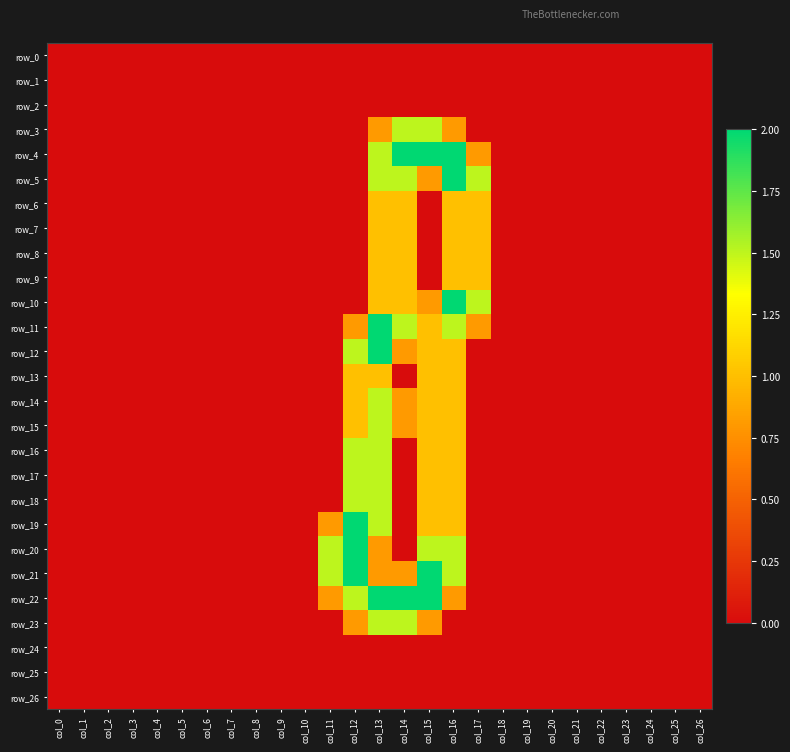

Reading left to right, transcribe all the data shown in this chart.

row_0: col_0=0.0	col_1=0.0	col_2=0.0	col_3=0.0	col_4=0.0	col_5=0.0	col_6=0.0	col_7=0.0	col_8=0.0	col_9=0.0	col_10=0.0	col_11=0.0	col_12=0.0	col_13=0.0	col_14=0.0	col_15=0.0	col_16=0.0	col_17=0.0	col_18=0.0	col_19=0.0	col_20=0.0	col_21=0.0	col_22=0.0	col_23=0.0	col_24=0.0	col_25=0.0	col_26=0.0
row_1: col_0=0.0	col_1=0.0	col_2=0.0	col_3=0.0	col_4=0.0	col_5=0.0	col_6=0.0	col_7=0.0	col_8=0.0	col_9=0.0	col_10=0.0	col_11=0.0	col_12=0.0	col_13=0.0	col_14=0.0	col_15=0.0	col_16=0.0	col_17=0.0	col_18=0.0	col_19=0.0	col_20=0.0	col_21=0.0	col_22=0.0	col_23=0.0	col_24=0.0	col_25=0.0	col_26=0.0
row_2: col_0=0.0	col_1=0.0	col_2=0.0	col_3=0.0	col_4=0.0	col_5=0.0	col_6=0.0	col_7=0.0	col_8=0.0	col_9=0.0	col_10=0.0	col_11=0.0	col_12=0.0	col_13=0.0	col_14=0.0	col_15=0.0	col_16=0.0	col_17=0.0	col_18=0.0	col_19=0.0	col_20=0.0	col_21=0.0	col_22=0.0	col_23=0.0	col_24=0.0	col_25=0.0	col_26=0.0
row_3: col_0=0.0	col_1=0.0	col_2=0.0	col_3=0.0	col_4=0.0	col_5=0.0	col_6=0.0	col_7=0.0	col_8=0.0	col_9=0.0	col_10=0.0	col_11=0.0	col_12=0.0	col_13=0.8	col_14=1.5	col_15=1.5	col_16=0.8	col_17=0.0	col_18=0.0	col_19=0.0	col_20=0.0	col_21=0.0	col_22=0.0	col_23=0.0	col_24=0.0	col_25=0.0	col_26=0.0
row_4: col_0=0.0	col_1=0.0	col_2=0.0	col_3=0.0	col_4=0.0	col_5=0.0	col_6=0.0	col_7=0.0	col_8=0.0	col_9=0.0	col_10=0.0	col_11=0.0	col_12=0.0	col_13=1.5	col_14=2.0	col_15=2.0	col_16=2.0	col_17=0.8	col_18=0.0	col_19=0.0	col_20=0.0	col_21=0.0	col_22=0.0	col_23=0.0	col_24=0.0	col_25=0.0	col_26=0.0
row_5: col_0=0.0	col_1=0.0	col_2=0.0	col_3=0.0	col_4=0.0	col_5=0.0	col_6=0.0	col_7=0.0	col_8=0.0	col_9=0.0	col_10=0.0	col_11=0.0	col_12=0.0	col_13=1.5	col_14=1.5	col_15=0.8	col_16=2.0	col_17=1.5	col_18=0.0	col_19=0.0	col_20=0.0	col_21=0.0	col_22=0.0	col_23=0.0	col_24=0.0	col_25=0.0	col_26=0.0
row_6: col_0=0.0	col_1=0.0	col_2=0.0	col_3=0.0	col_4=0.0	col_5=0.0	col_6=0.0	col_7=0.0	col_8=0.0	col_9=0.0	col_10=0.0	col_11=0.0	col_12=0.0	col_13=1.0	col_14=1.0	col_15=0.0	col_16=1.0	col_17=1.0	col_18=0.0	col_19=0.0	col_20=0.0	col_21=0.0	col_22=0.0	col_23=0.0	col_24=0.0	col_25=0.0	col_26=0.0
row_7: col_0=0.0	col_1=0.0	col_2=0.0	col_3=0.0	col_4=0.0	col_5=0.0	col_6=0.0	col_7=0.0	col_8=0.0	col_9=0.0	col_10=0.0	col_11=0.0	col_12=0.0	col_13=1.0	col_14=1.0	col_15=0.0	col_16=1.0	col_17=1.0	col_18=0.0	col_19=0.0	col_20=0.0	col_21=0.0	col_22=0.0	col_23=0.0	col_24=0.0	col_25=0.0	col_26=0.0
row_8: col_0=0.0	col_1=0.0	col_2=0.0	col_3=0.0	col_4=0.0	col_5=0.0	col_6=0.0	col_7=0.0	col_8=0.0	col_9=0.0	col_10=0.0	col_11=0.0	col_12=0.0	col_13=1.0	col_14=1.0	col_15=0.0	col_16=1.0	col_17=1.0	col_18=0.0	col_19=0.0	col_20=0.0	col_21=0.0	col_22=0.0	col_23=0.0	col_24=0.0	col_25=0.0	col_26=0.0
row_9: col_0=0.0	col_1=0.0	col_2=0.0	col_3=0.0	col_4=0.0	col_5=0.0	col_6=0.0	col_7=0.0	col_8=0.0	col_9=0.0	col_10=0.0	col_11=0.0	col_12=0.0	col_13=1.0	col_14=1.0	col_15=0.0	col_16=1.0	col_17=1.0	col_18=0.0	col_19=0.0	col_20=0.0	col_21=0.0	col_22=0.0	col_23=0.0	col_24=0.0	col_25=0.0	col_26=0.0
row_10: col_0=0.0	col_1=0.0	col_2=0.0	col_3=0.0	col_4=0.0	col_5=0.0	col_6=0.0	col_7=0.0	col_8=0.0	col_9=0.0	col_10=0.0	col_11=0.0	col_12=0.0	col_13=1.0	col_14=1.0	col_15=0.8	col_16=2.0	col_17=1.5	col_18=0.0	col_19=0.0	col_20=0.0	col_21=0.0	col_22=0.0	col_23=0.0	col_24=0.0	col_25=0.0	col_26=0.0
row_11: col_0=0.0	col_1=0.0	col_2=0.0	col_3=0.0	col_4=0.0	col_5=0.0	col_6=0.0	col_7=0.0	col_8=0.0	col_9=0.0	col_10=0.0	col_11=0.0	col_12=0.8	col_13=2.0	col_14=1.5	col_15=1.0	col_16=1.5	col_17=0.8	col_18=0.0	col_19=0.0	col_20=0.0	col_21=0.0	col_22=0.0	col_23=0.0	col_24=0.0	col_25=0.0	col_26=0.0
row_12: col_0=0.0	col_1=0.0	col_2=0.0	col_3=0.0	col_4=0.0	col_5=0.0	col_6=0.0	col_7=0.0	col_8=0.0	col_9=0.0	col_10=0.0	col_11=0.0	col_12=1.5	col_13=2.0	col_14=0.8	col_15=1.0	col_16=1.0	col_17=0.0	col_18=0.0	col_19=0.0	col_20=0.0	col_21=0.0	col_22=0.0	col_23=0.0	col_24=0.0	col_25=0.0	col_26=0.0
row_13: col_0=0.0	col_1=0.0	col_2=0.0	col_3=0.0	col_4=0.0	col_5=0.0	col_6=0.0	col_7=0.0	col_8=0.0	col_9=0.0	col_10=0.0	col_11=0.0	col_12=1.0	col_13=1.0	col_14=0.0	col_15=1.0	col_16=1.0	col_17=0.0	col_18=0.0	col_19=0.0	col_20=0.0	col_21=0.0	col_22=0.0	col_23=0.0	col_24=0.0	col_25=0.0	col_26=0.0
row_14: col_0=0.0	col_1=0.0	col_2=0.0	col_3=0.0	col_4=0.0	col_5=0.0	col_6=0.0	col_7=0.0	col_8=0.0	col_9=0.0	col_10=0.0	col_11=0.0	col_12=1.0	col_13=1.5	col_14=0.8	col_15=1.0	col_16=1.0	col_17=0.0	col_18=0.0	col_19=0.0	col_20=0.0	col_21=0.0	col_22=0.0	col_23=0.0	col_24=0.0	col_25=0.0	col_26=0.0
row_15: col_0=0.0	col_1=0.0	col_2=0.0	col_3=0.0	col_4=0.0	col_5=0.0	col_6=0.0	col_7=0.0	col_8=0.0	col_9=0.0	col_10=0.0	col_11=0.0	col_12=1.0	col_13=1.5	col_14=0.8	col_15=1.0	col_16=1.0	col_17=0.0	col_18=0.0	col_19=0.0	col_20=0.0	col_21=0.0	col_22=0.0	col_23=0.0	col_24=0.0	col_25=0.0	col_26=0.0
row_16: col_0=0.0	col_1=0.0	col_2=0.0	col_3=0.0	col_4=0.0	col_5=0.0	col_6=0.0	col_7=0.0	col_8=0.0	col_9=0.0	col_10=0.0	col_11=0.0	col_12=1.5	col_13=1.5	col_14=0.0	col_15=1.0	col_16=1.0	col_17=0.0	col_18=0.0	col_19=0.0	col_20=0.0	col_21=0.0	col_22=0.0	col_23=0.0	col_24=0.0	col_25=0.0	col_26=0.0
row_17: col_0=0.0	col_1=0.0	col_2=0.0	col_3=0.0	col_4=0.0	col_5=0.0	col_6=0.0	col_7=0.0	col_8=0.0	col_9=0.0	col_10=0.0	col_11=0.0	col_12=1.5	col_13=1.5	col_14=0.0	col_15=1.0	col_16=1.0	col_17=0.0	col_18=0.0	col_19=0.0	col_20=0.0	col_21=0.0	col_22=0.0	col_23=0.0	col_24=0.0	col_25=0.0	col_26=0.0
row_18: col_0=0.0	col_1=0.0	col_2=0.0	col_3=0.0	col_4=0.0	col_5=0.0	col_6=0.0	col_7=0.0	col_8=0.0	col_9=0.0	col_10=0.0	col_11=0.0	col_12=1.5	col_13=1.5	col_14=0.0	col_15=1.0	col_16=1.0	col_17=0.0	col_18=0.0	col_19=0.0	col_20=0.0	col_21=0.0	col_22=0.0	col_23=0.0	col_24=0.0	col_25=0.0	col_26=0.0
row_19: col_0=0.0	col_1=0.0	col_2=0.0	col_3=0.0	col_4=0.0	col_5=0.0	col_6=0.0	col_7=0.0	col_8=0.0	col_9=0.0	col_10=0.0	col_11=0.8	col_12=2.0	col_13=1.5	col_14=0.0	col_15=1.0	col_16=1.0	col_17=0.0	col_18=0.0	col_19=0.0	col_20=0.0	col_21=0.0	col_22=0.0	col_23=0.0	col_24=0.0	col_25=0.0	col_26=0.0
row_20: col_0=0.0	col_1=0.0	col_2=0.0	col_3=0.0	col_4=0.0	col_5=0.0	col_6=0.0	col_7=0.0	col_8=0.0	col_9=0.0	col_10=0.0	col_11=1.5	col_12=2.0	col_13=0.8	col_14=0.0	col_15=1.5	col_16=1.5	col_17=0.0	col_18=0.0	col_19=0.0	col_20=0.0	col_21=0.0	col_22=0.0	col_23=0.0	col_24=0.0	col_25=0.0	col_26=0.0
row_21: col_0=0.0	col_1=0.0	col_2=0.0	col_3=0.0	col_4=0.0	col_5=0.0	col_6=0.0	col_7=0.0	col_8=0.0	col_9=0.0	col_10=0.0	col_11=1.5	col_12=2.0	col_13=0.8	col_14=0.8	col_15=2.0	col_16=1.5	col_17=0.0	col_18=0.0	col_19=0.0	col_20=0.0	col_21=0.0	col_22=0.0	col_23=0.0	col_24=0.0	col_25=0.0	col_26=0.0
row_22: col_0=0.0	col_1=0.0	col_2=0.0	col_3=0.0	col_4=0.0	col_5=0.0	col_6=0.0	col_7=0.0	col_8=0.0	col_9=0.0	col_10=0.0	col_11=0.8	col_12=1.5	col_13=2.0	col_14=2.0	col_15=2.0	col_16=0.8	col_17=0.0	col_18=0.0	col_19=0.0	col_20=0.0	col_21=0.0	col_22=0.0	col_23=0.0	col_24=0.0	col_25=0.0	col_26=0.0
row_23: col_0=0.0	col_1=0.0	col_2=0.0	col_3=0.0	col_4=0.0	col_5=0.0	col_6=0.0	col_7=0.0	col_8=0.0	col_9=0.0	col_10=0.0	col_11=0.0	col_12=0.8	col_13=1.5	col_14=1.5	col_15=0.8	col_16=0.0	col_17=0.0	col_18=0.0	col_19=0.0	col_20=0.0	col_21=0.0	col_22=0.0	col_23=0.0	col_24=0.0	col_25=0.0	col_26=0.0
row_24: col_0=0.0	col_1=0.0	col_2=0.0	col_3=0.0	col_4=0.0	col_5=0.0	col_6=0.0	col_7=0.0	col_8=0.0	col_9=0.0	col_10=0.0	col_11=0.0	col_12=0.0	col_13=0.0	col_14=0.0	col_15=0.0	col_16=0.0	col_17=0.0	col_18=0.0	col_19=0.0	col_20=0.0	col_21=0.0	col_22=0.0	col_23=0.0	col_24=0.0	col_25=0.0	col_26=0.0
row_25: col_0=0.0	col_1=0.0	col_2=0.0	col_3=0.0	col_4=0.0	col_5=0.0	col_6=0.0	col_7=0.0	col_8=0.0	col_9=0.0	col_10=0.0	col_11=0.0	col_12=0.0	col_13=0.0	col_14=0.0	col_15=0.0	col_16=0.0	col_17=0.0	col_18=0.0	col_19=0.0	col_20=0.0	col_21=0.0	col_22=0.0	col_23=0.0	col_24=0.0	col_25=0.0	col_26=0.0
row_26: col_0=0.0	col_1=0.0	col_2=0.0	col_3=0.0	col_4=0.0	col_5=0.0	col_6=0.0	col_7=0.0	col_8=0.0	col_9=0.0	col_10=0.0	col_11=0.0	col_12=0.0	col_13=0.0	col_14=0.0	col_15=0.0	col_16=0.0	col_17=0.0	col_18=0.0	col_19=0.0	col_20=0.0	col_21=0.0	col_22=0.0	col_23=0.0	col_24=0.0	col_25=0.0	col_26=0.0